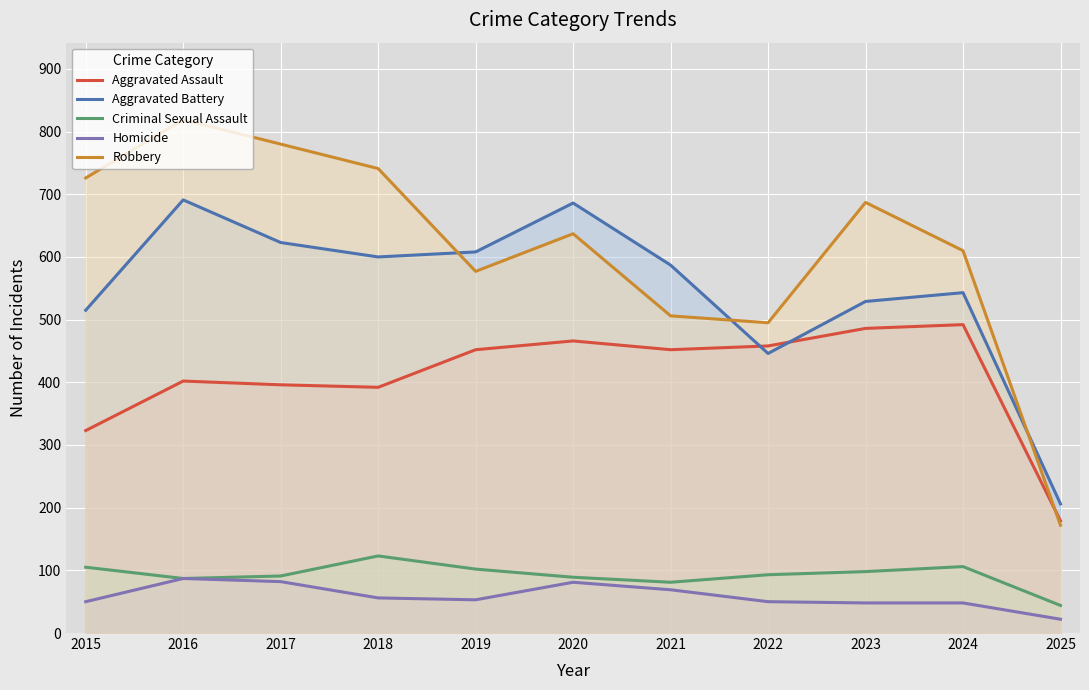

True or false: Criminal Sexual Assault and Aggravated Assault cross at least once.

False